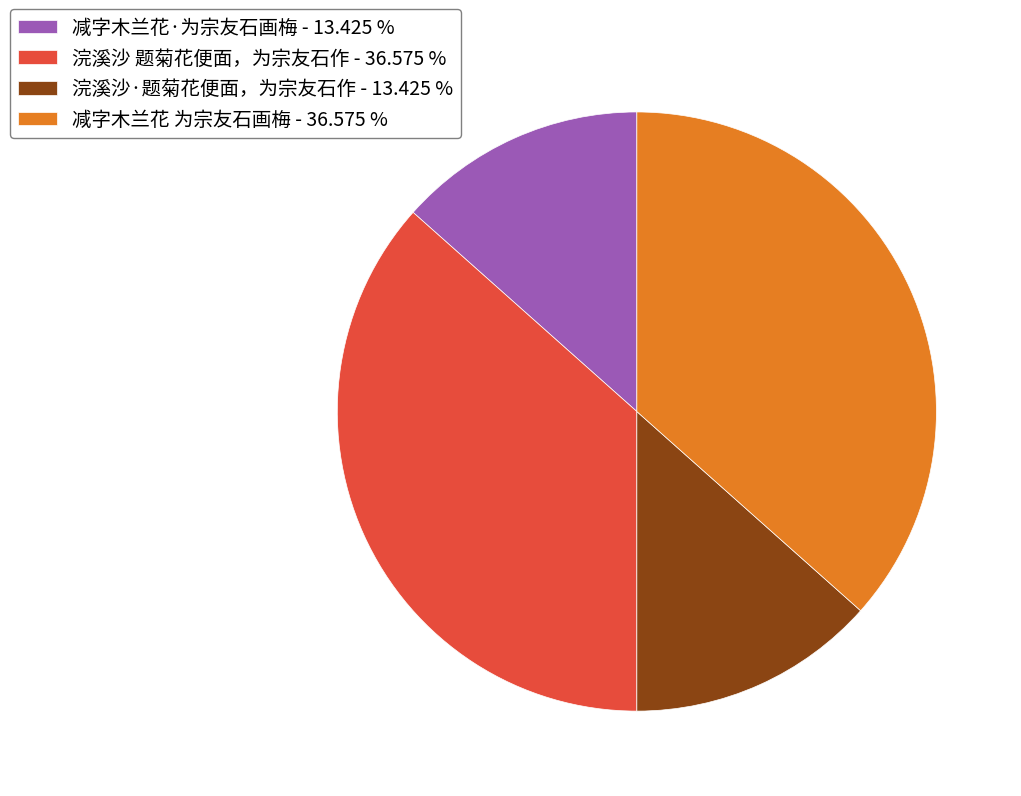

Which has a higher value, 减字木兰花·为宗友石画梅 - 13.425 % or 减字木兰花 为宗友石画梅 - 36.575 %?

减字木兰花 为宗友石画梅 - 36.575 %